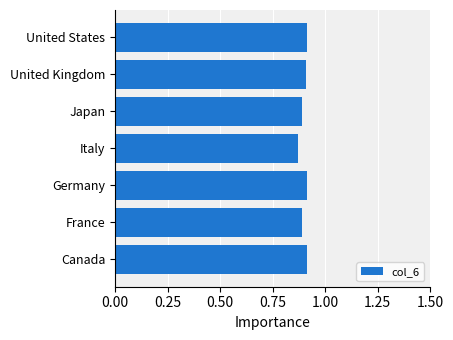

How many values are between 0 and 1?

7